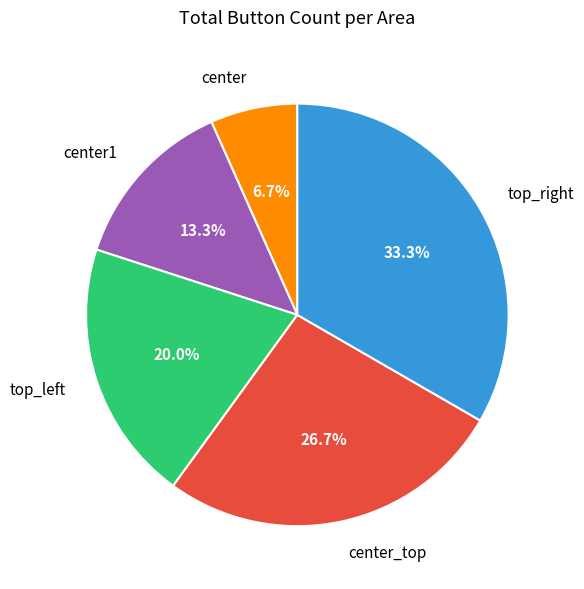

True or false: top_right accounts for 33% of the total.

True